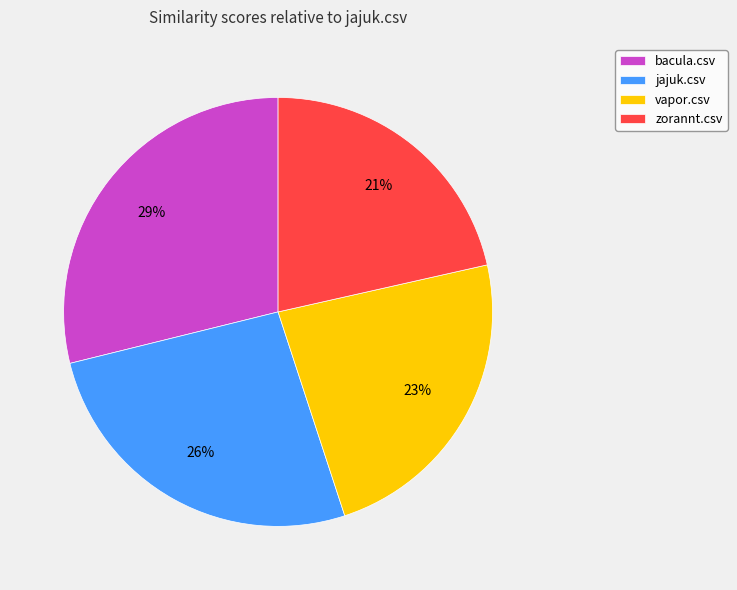

To the nearest percent, what is the average slice percentage?

25%